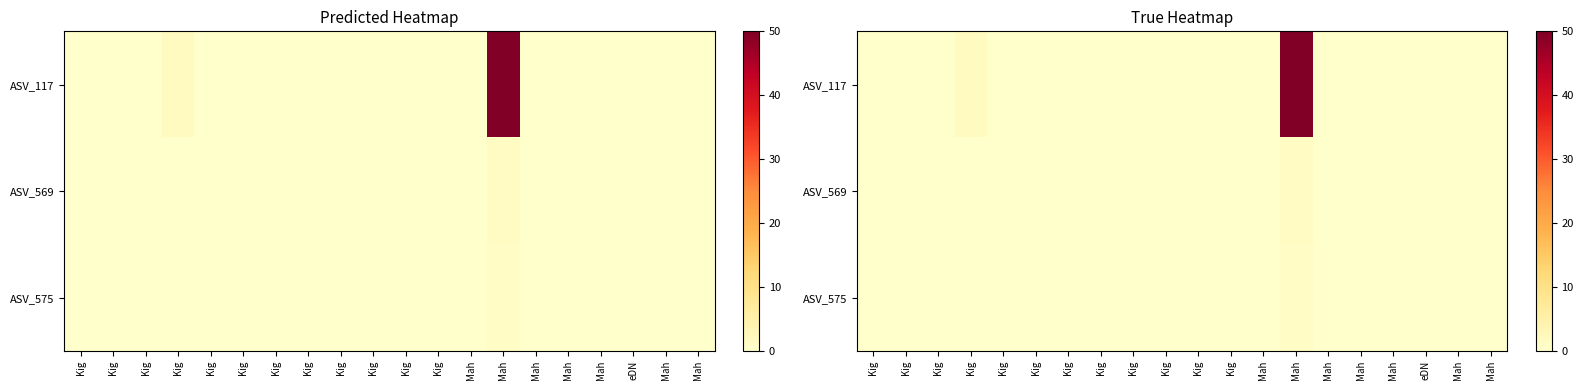

How many values in ASV_575 are above zero?

1